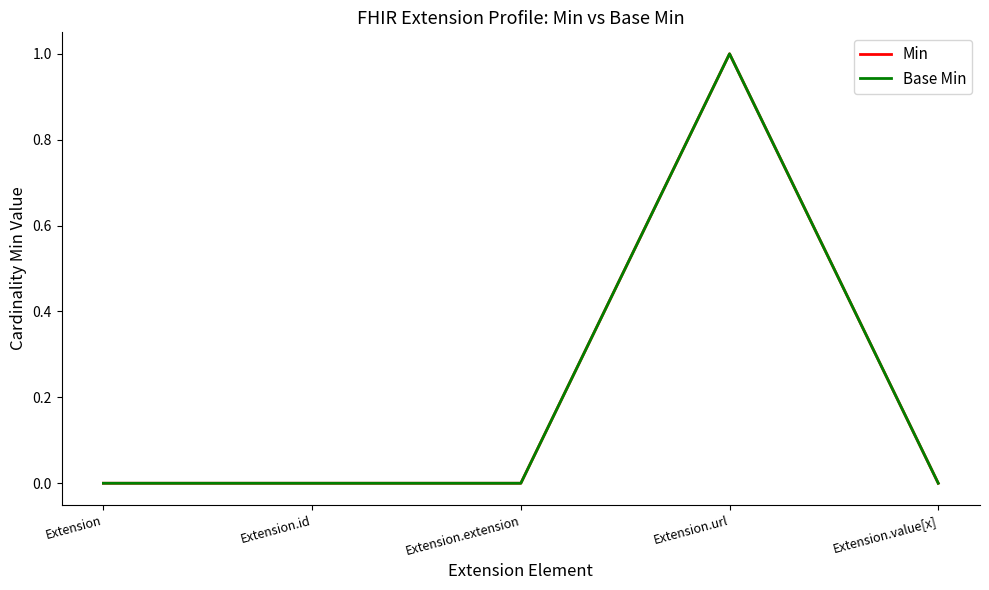

What is the difference between the maximum and minimum values in the Base Min series?

1